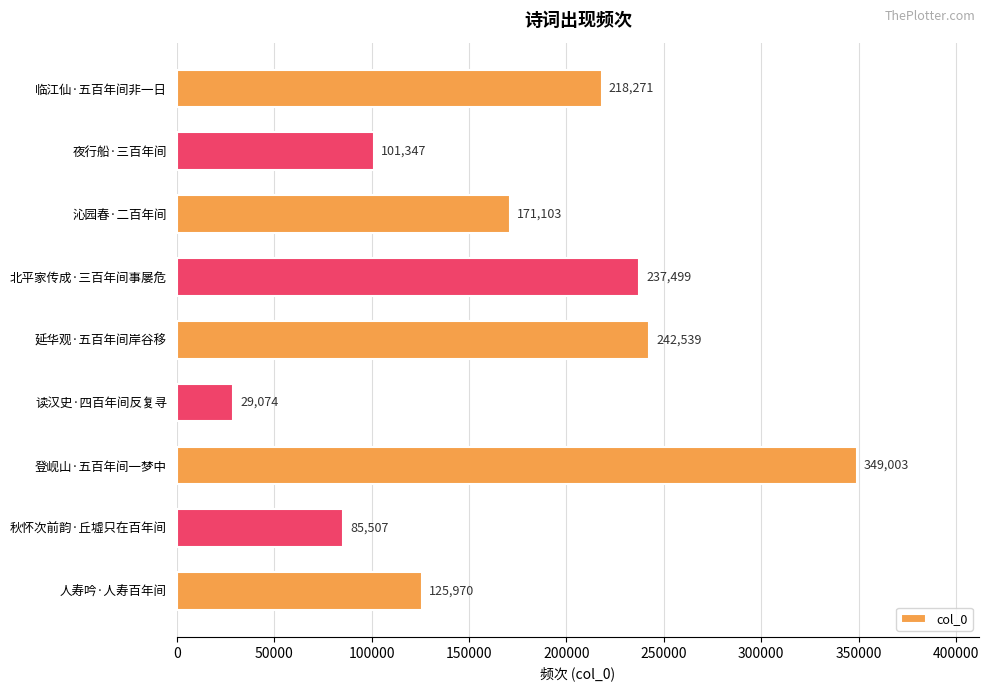

What is the change in value from 夜行船·三百年间 to 登岘山·五百年间一梦中?

+247656